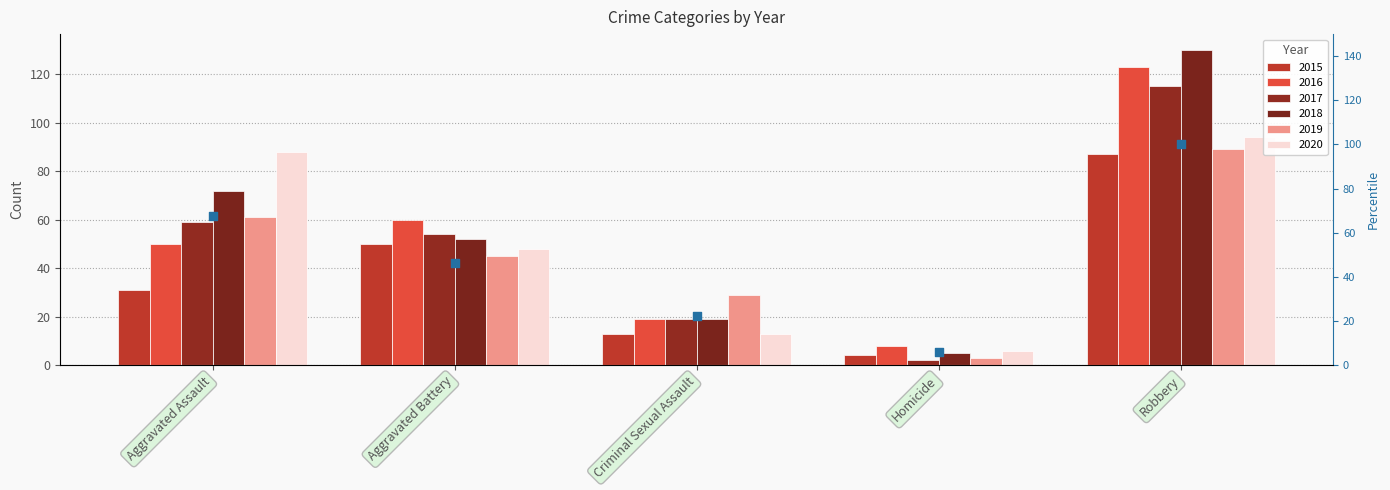

What are all the series names shown in the legend?

2015, 2016, 2017, 2018, 2019, 2020